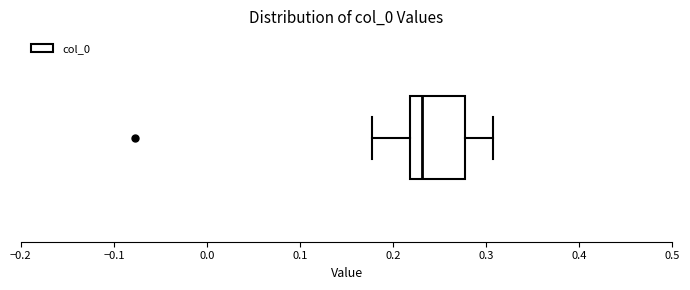

Where does the left whisker of the box end on the x-axis? The values are not printed on the chart, so give them approximately, as read against the axis.

0.18